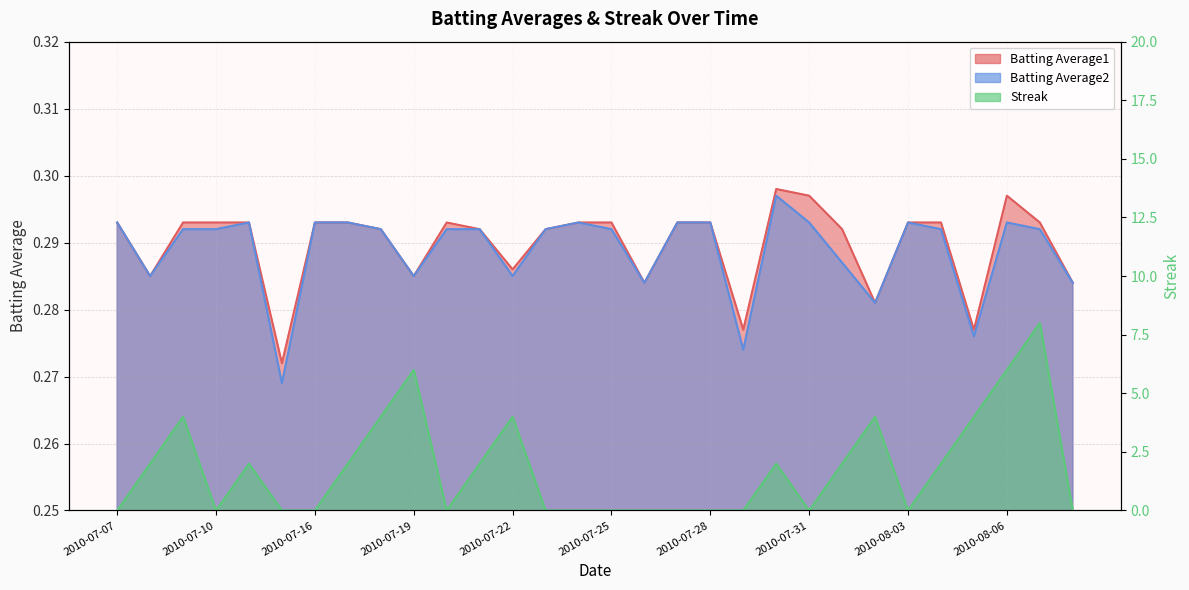

True or false: Batting Average2 and Batting Average1 intersect in this chart.

False